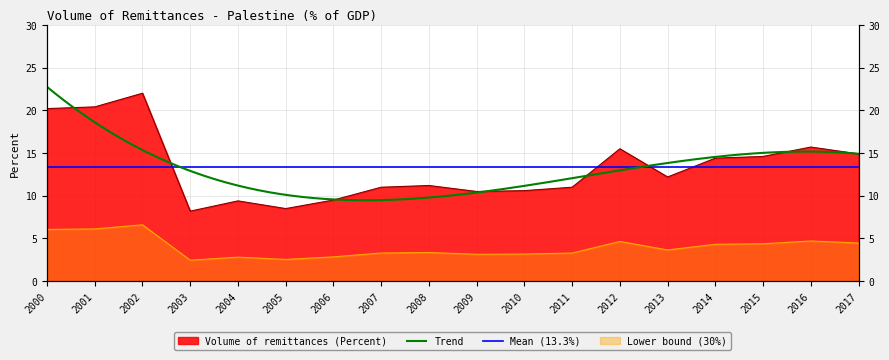

Reading right to left, list all the values displayed in this chart.

14.9	15.7	14.6	14.4	12.2	15.5	11.0	10.6	10.5	11.2	11.0	9.5	8.5	9.4	8.2	22.0	20.4	20.2